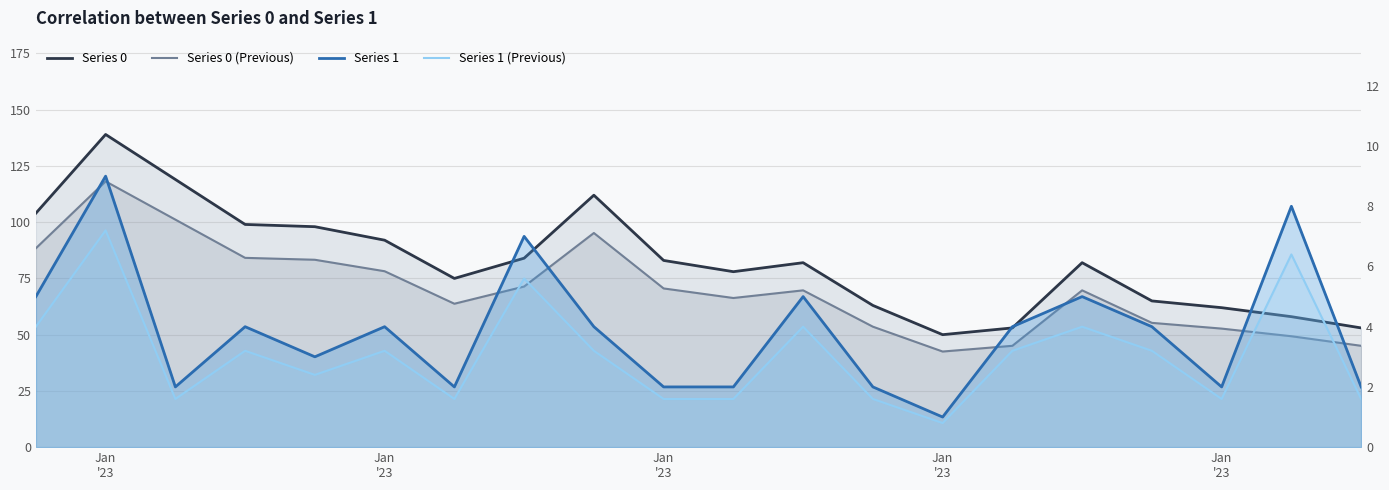

Which category has the lowest value across all series?

Jan '23